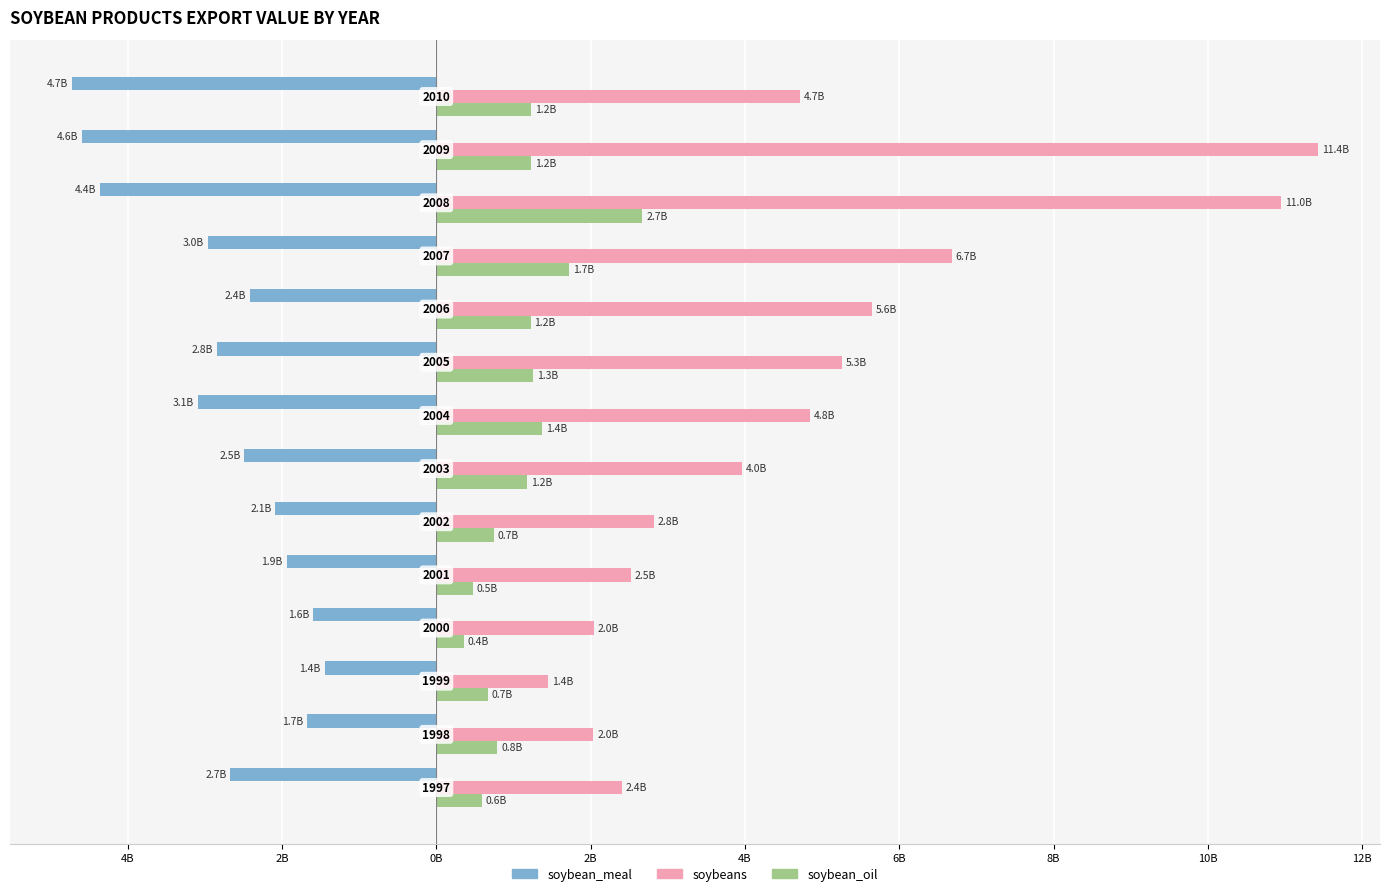

What are all the series names shown in the legend?

soybean_meal, soybeans, soybean_oil